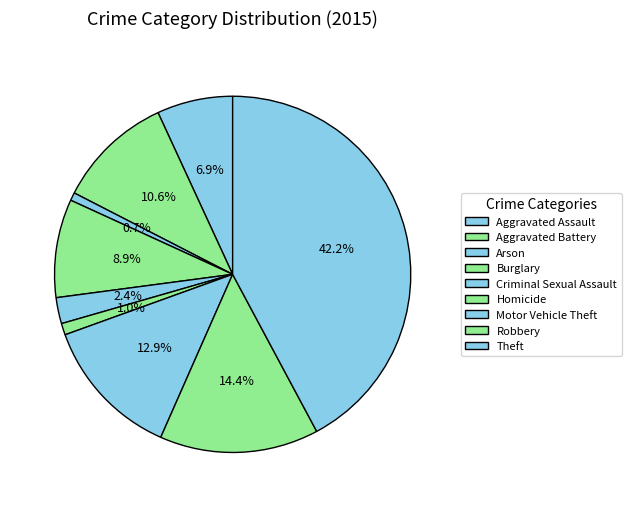

Count the number of slices in the pie.

9